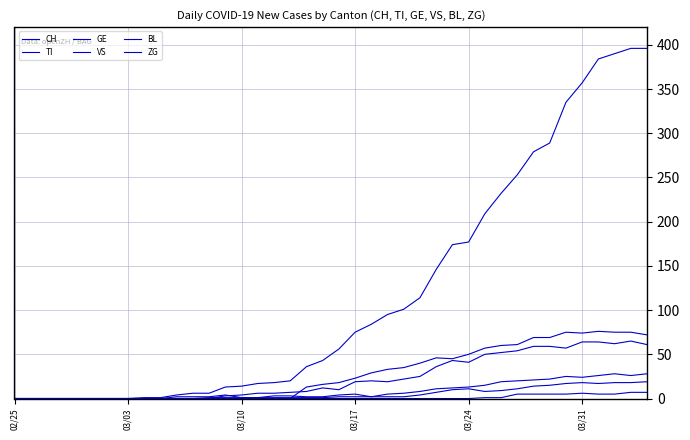

How many lines are shown in the chart?

6